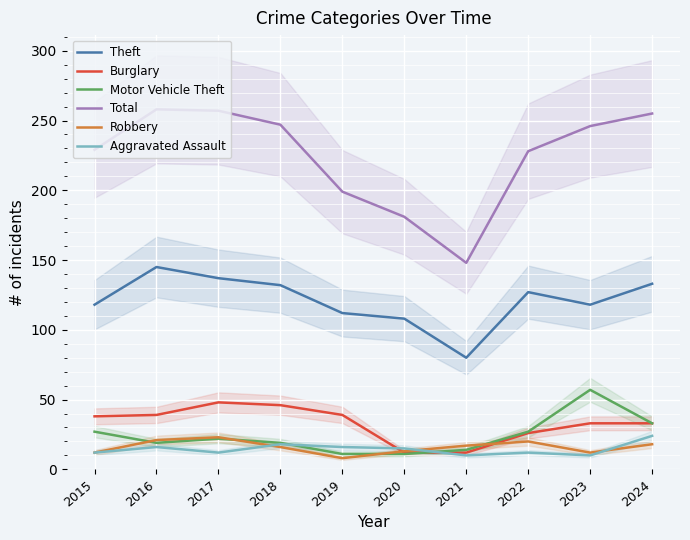

List the labels in order of Burglary value, smallest first.

2020, 2021, 2022, 2023, 2024, 2015, 2016, 2019, 2018, 2017